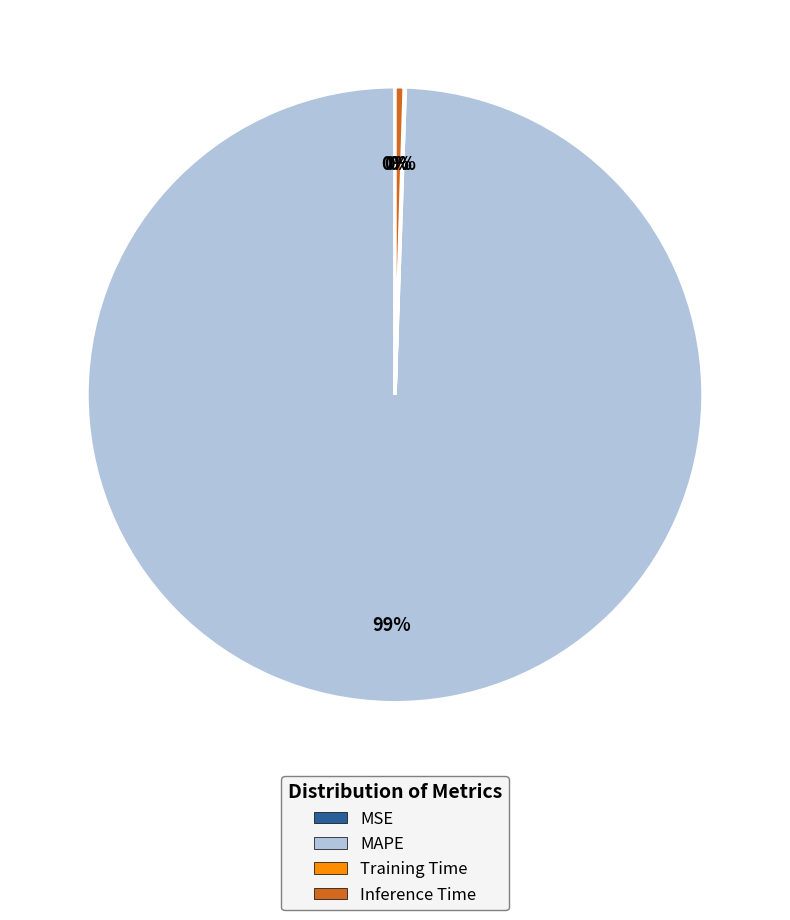

Is there any slice that represents more than half of the pie?

Yes